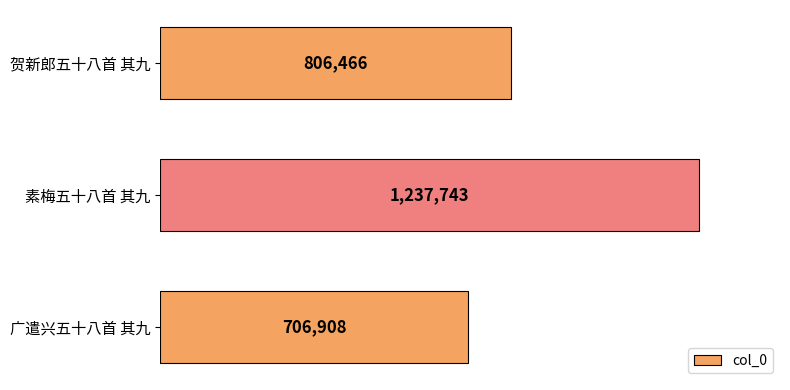

What is the difference between the maximum and minimum values?

530835